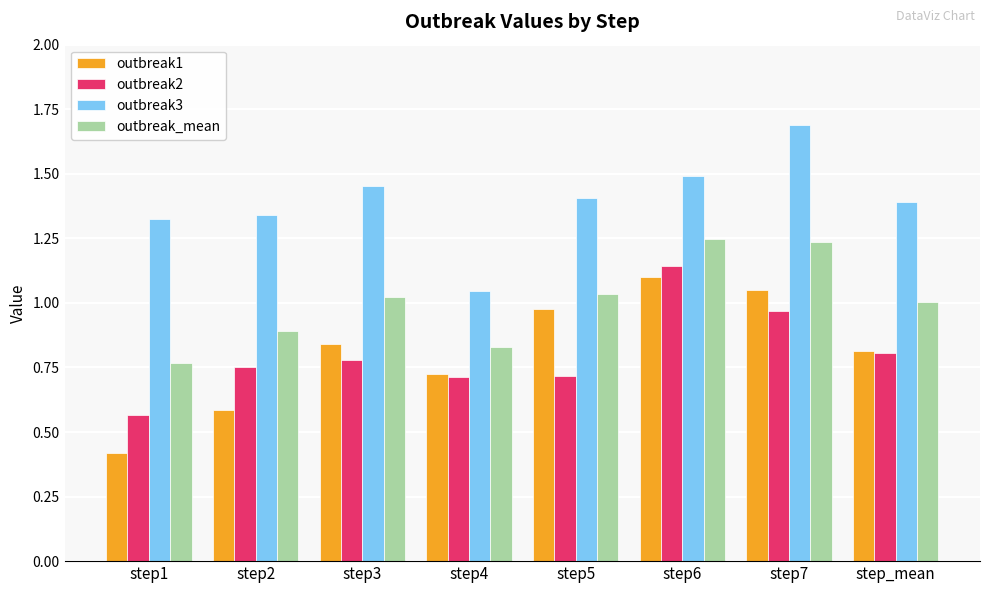

Which category has the lowest value across all series?

step1